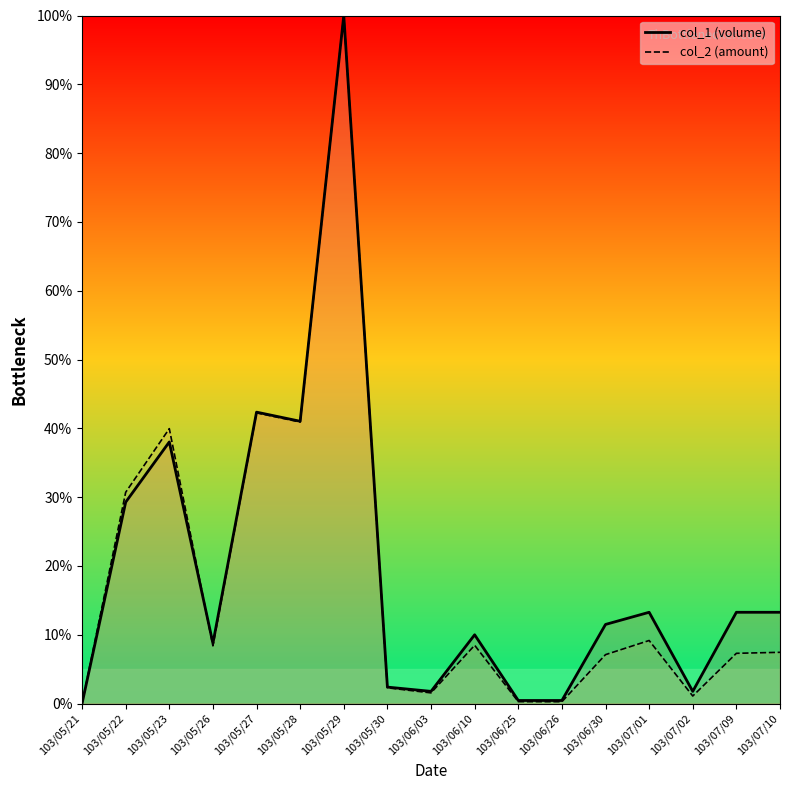

Where is the first local minimum for col_1_line?

103/05/26